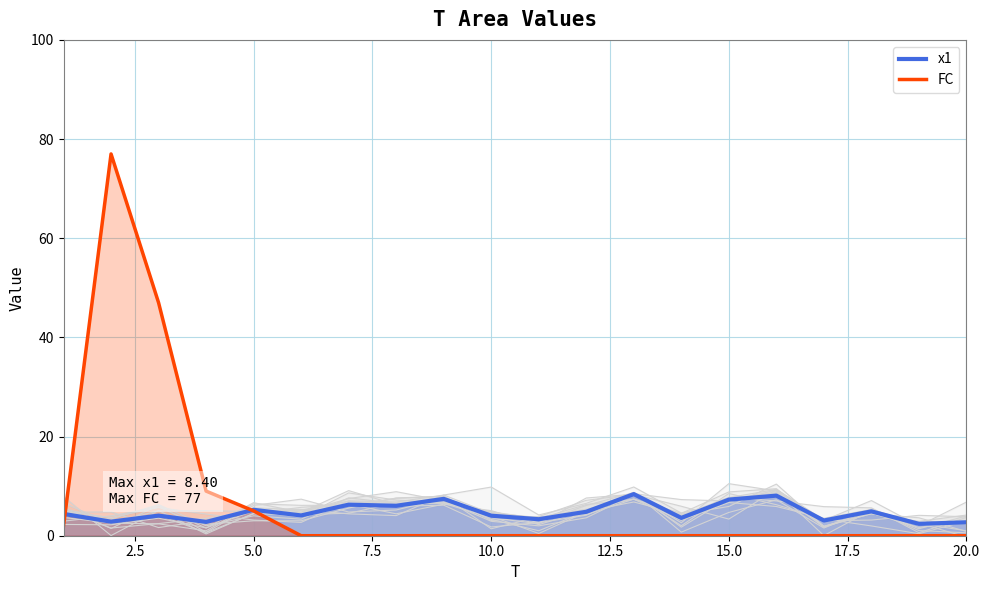

What are all the series names shown in the legend?

x1, FC